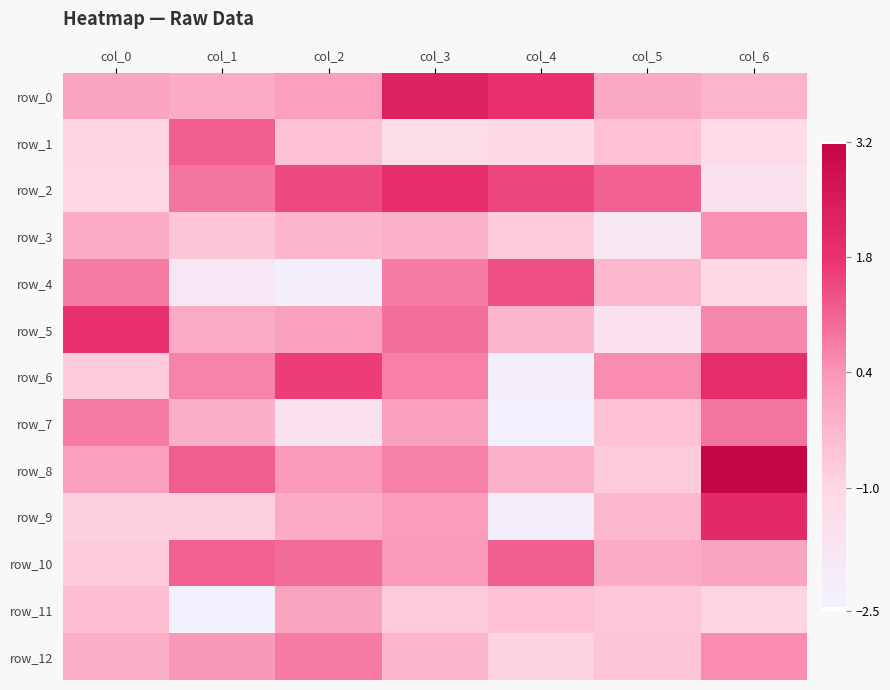

At which category is the sum across all series the highest?

col_3